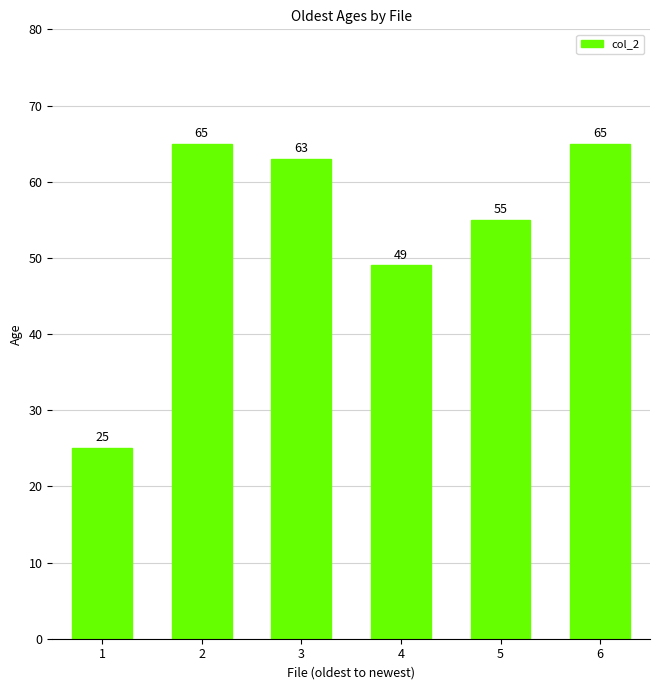

Reading left to right, transcribe all the data shown in this chart.

25	65	63	49	55	65